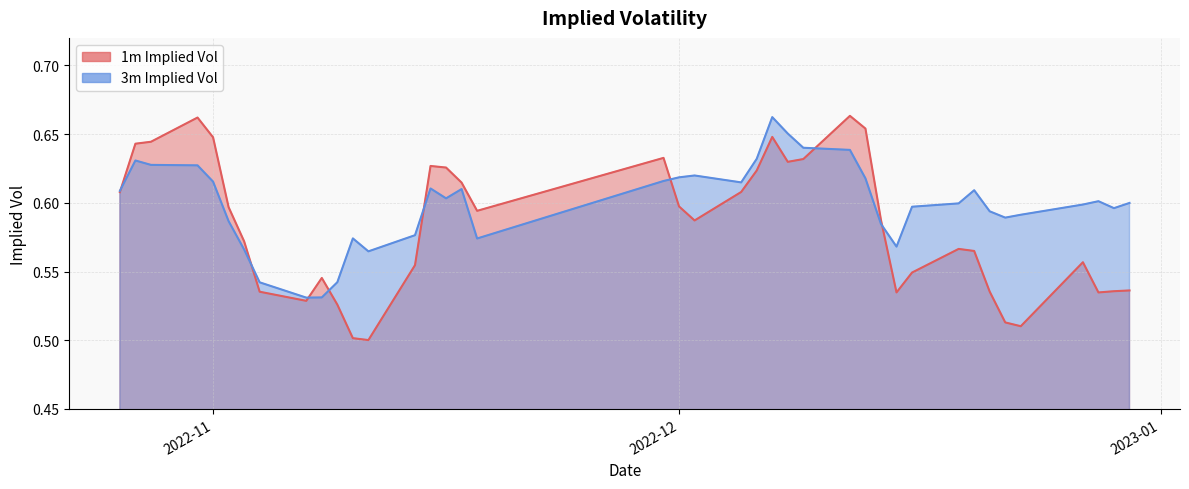

What is the value of the 3m Implied Vol point at the 27th from the left?

0.6